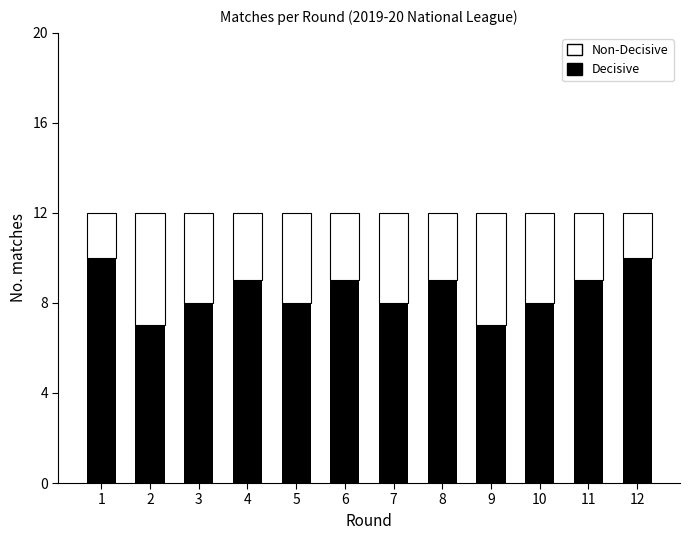

Does the chart contain stacked bars?

Yes